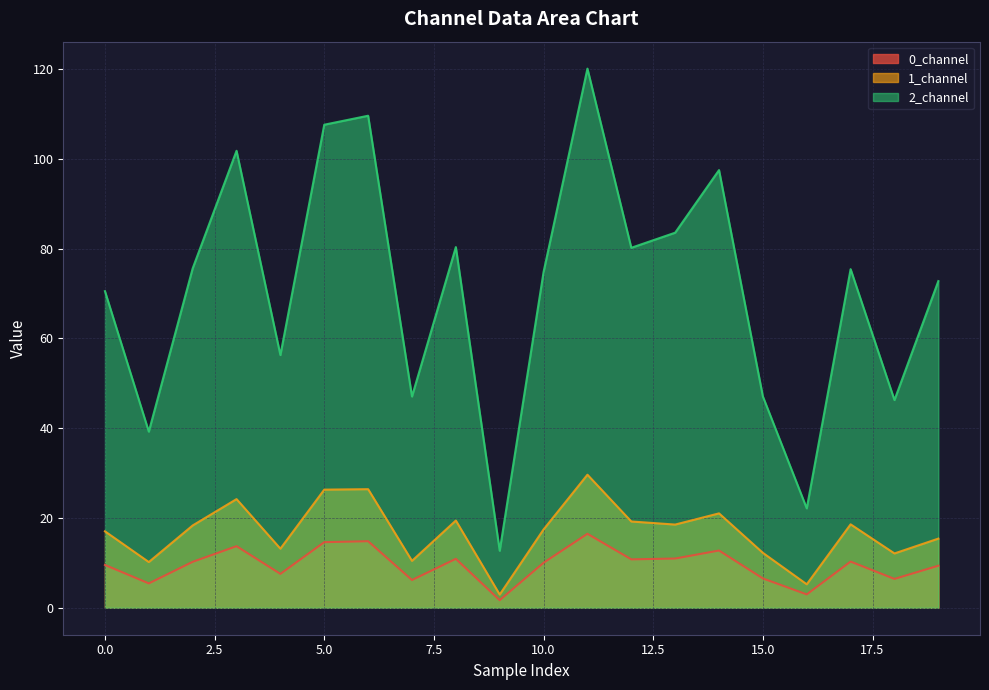

List the series in order of their peak value, highest first.

2_channel, 1_channel, 0_channel